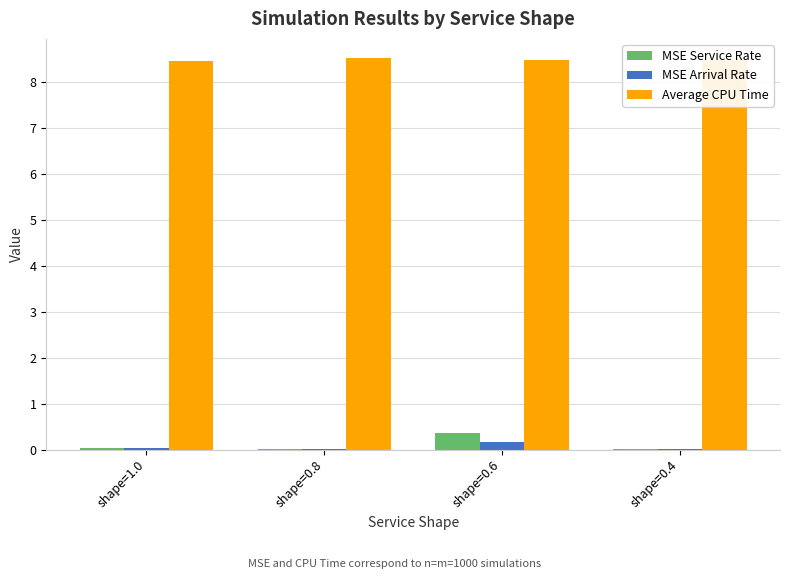

The value of MSE Service Rate at shape=0.8 is 0.0. True or false?

True